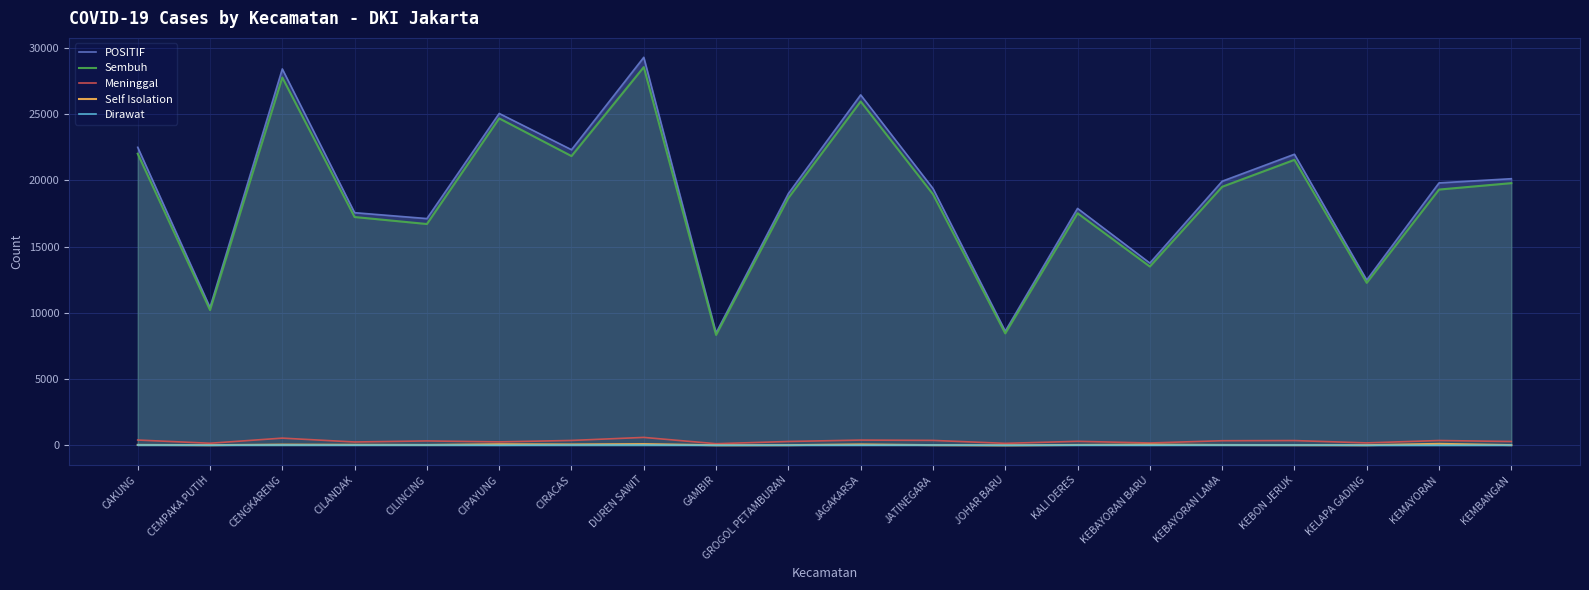

True or false: Dirawat has a value of 30 at KEBAYORAN LAMA.

True